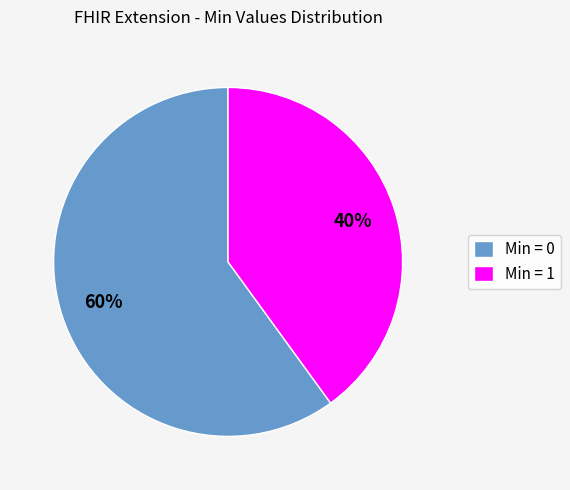

Is there a majority slice in this chart?

Yes